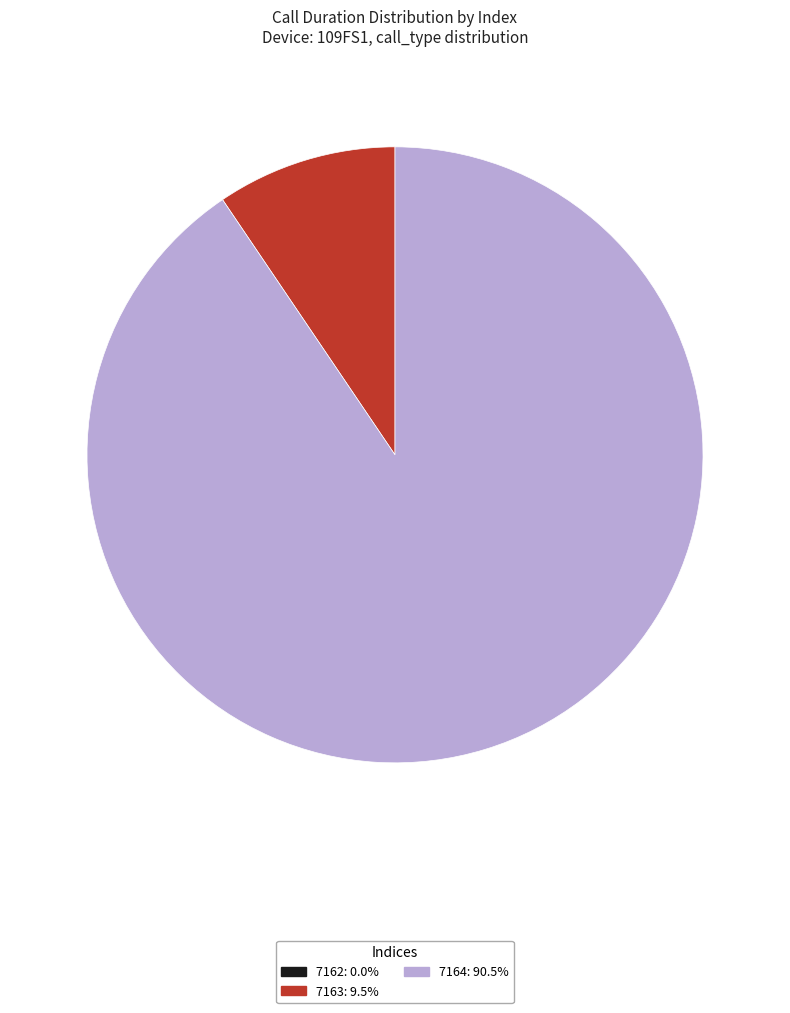

Which category accounts for the majority?

7164